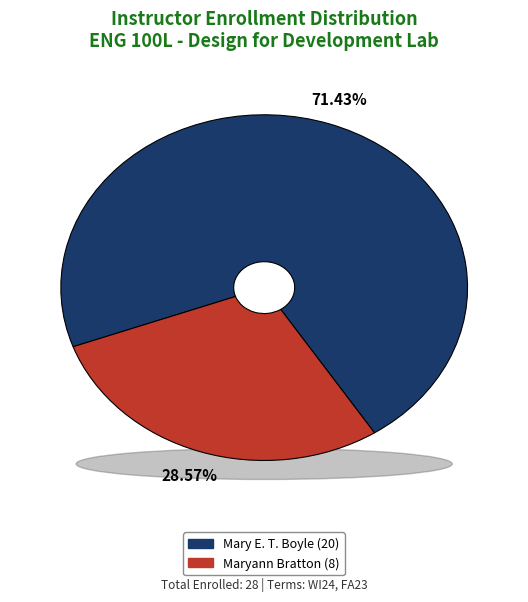

What is the ratio of the value at Mary E. T. Boyle to the value at Maryann Bratton?

2.5